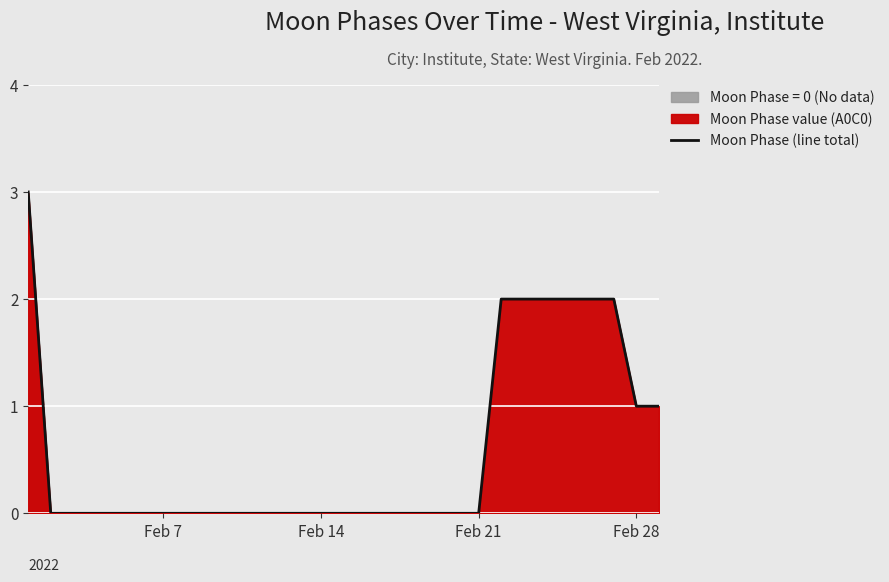

Count the values in the range 0 to 1.

22